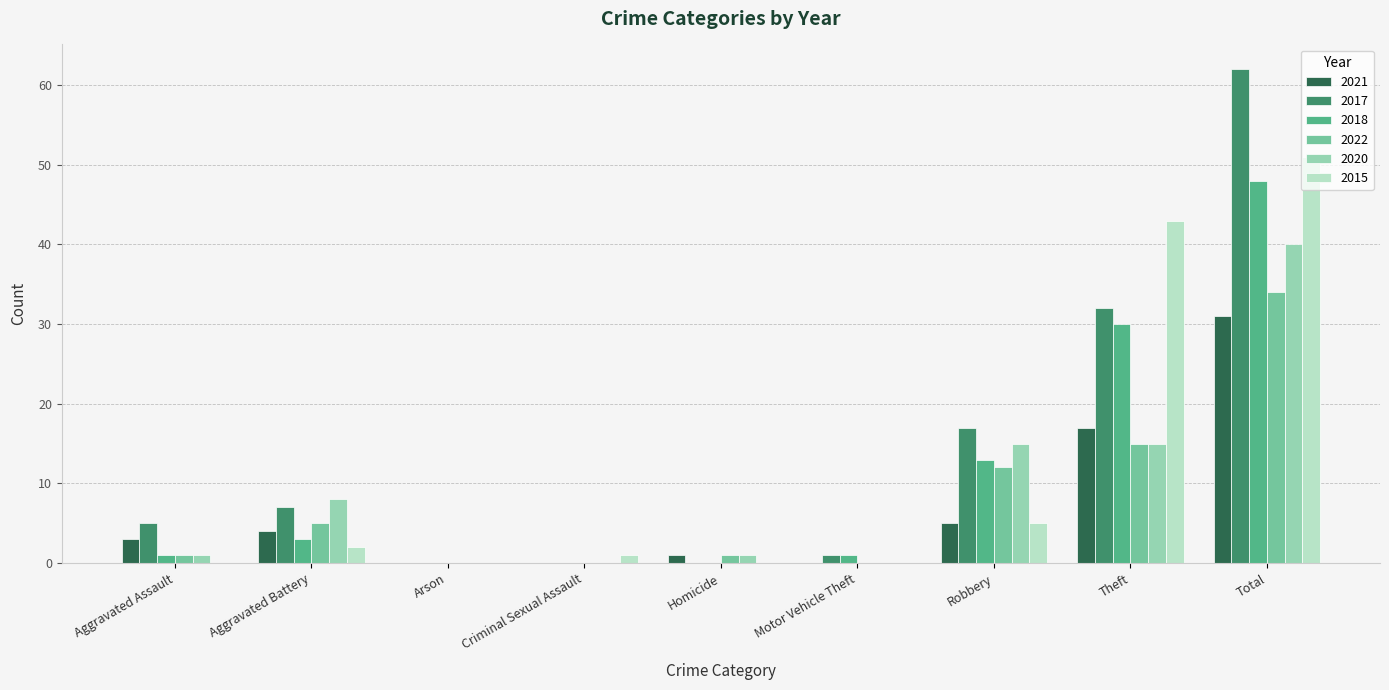

Does the chart contain stacked bars?

No